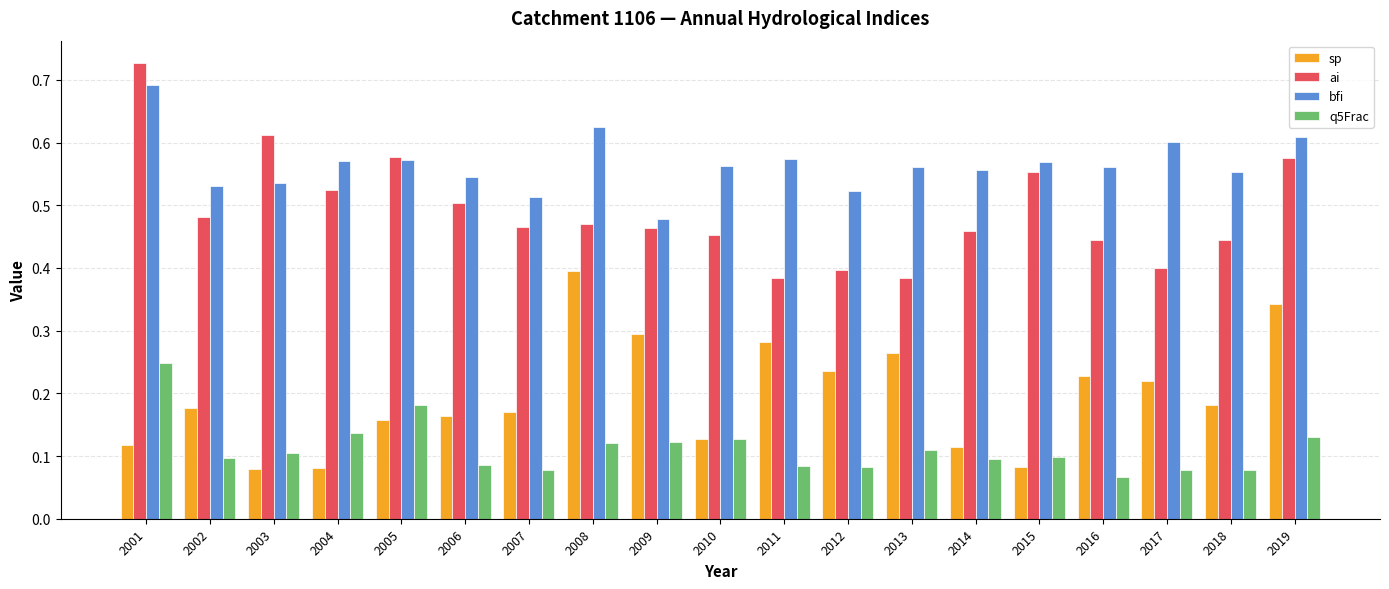

Which category has the highest value in the sp series?

2008